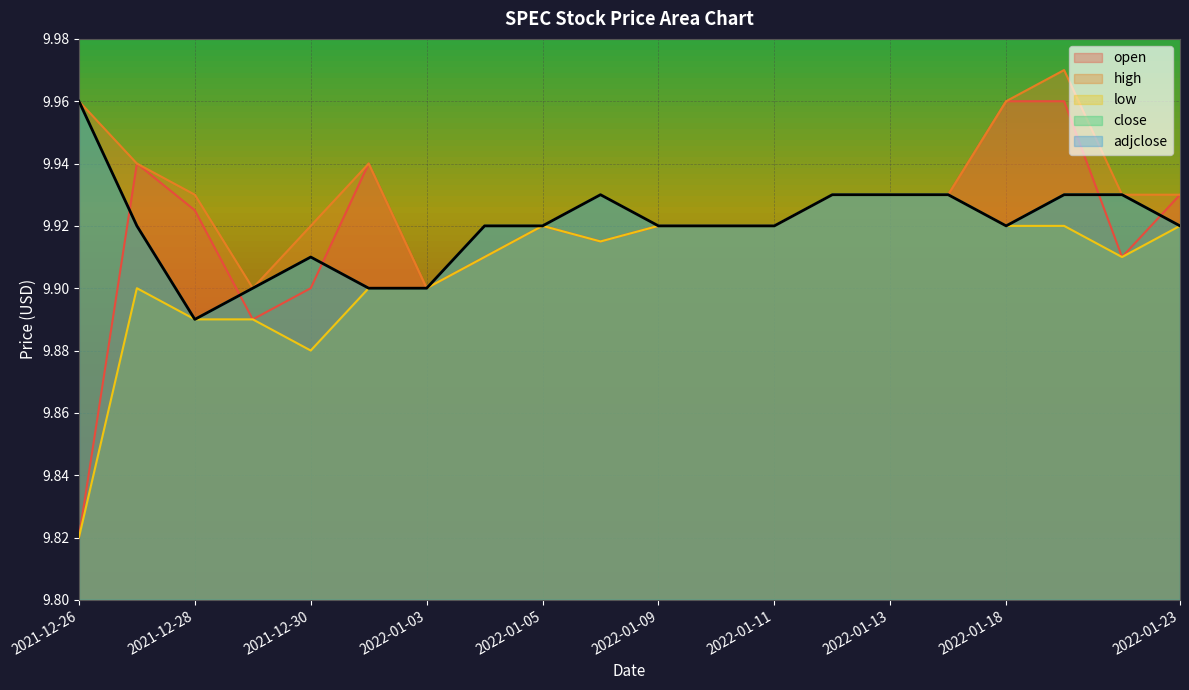

Reading left to right, extract all data points from this chart.

open: 9.8	9.9	9.9	9.9	9.9	9.9	9.9	9.9	9.9	9.9	9.9	9.9	9.9	9.9	9.9	9.9	10.0	10.0	9.9	9.9
high: 10.0	9.9	9.9	9.9	9.9	9.9	9.9	9.9	9.9	9.9	9.9	9.9	9.9	9.9	9.9	9.9	10.0	10.0	9.9	9.9
low: 9.8	9.9	9.9	9.9	9.9	9.9	9.9	9.9	9.9	9.9	9.9	9.9	9.9	9.9	9.9	9.9	9.9	9.9	9.9	9.9
close: 10.0	9.9	9.9	9.9	9.9	9.9	9.9	9.9	9.9	9.9	9.9	9.9	9.9	9.9	9.9	9.9	9.9	9.9	9.9	9.9
adjclose: 10.0	9.9	9.9	9.9	9.9	9.9	9.9	9.9	9.9	9.9	9.9	9.9	9.9	9.9	9.9	9.9	9.9	9.9	9.9	9.9